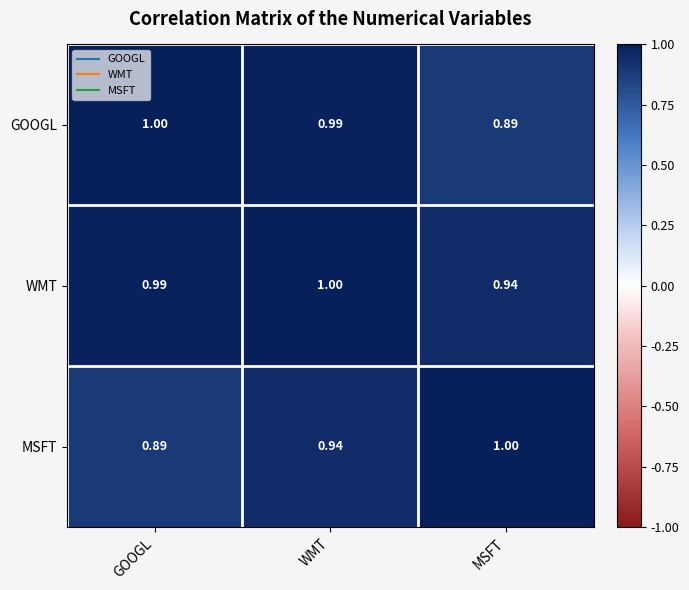

At WMT, list the series in order from smallest to largest.

MSFT, GOOGL, WMT